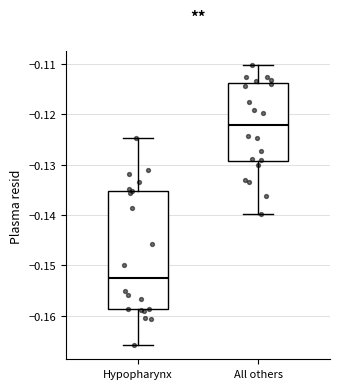

Comparing the boxes themselves (not the whiskers), which one is the tallest?

Hypopharynx